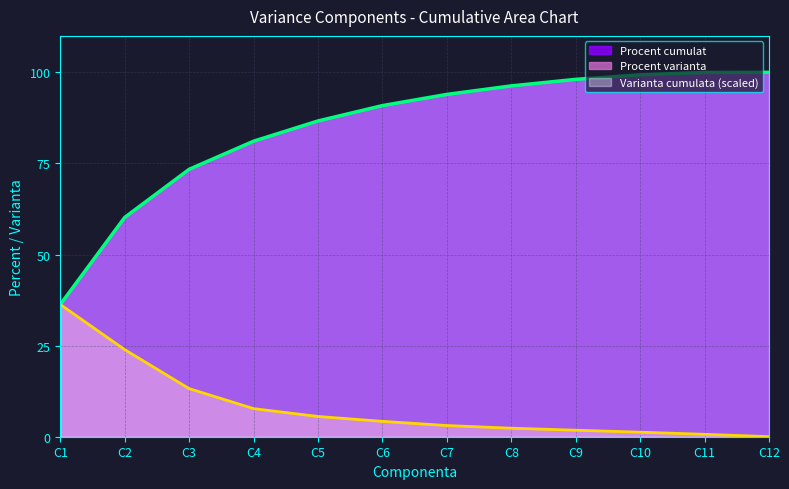

True or false: Varianta cumulata and Procent varianta intersect in this chart.

False